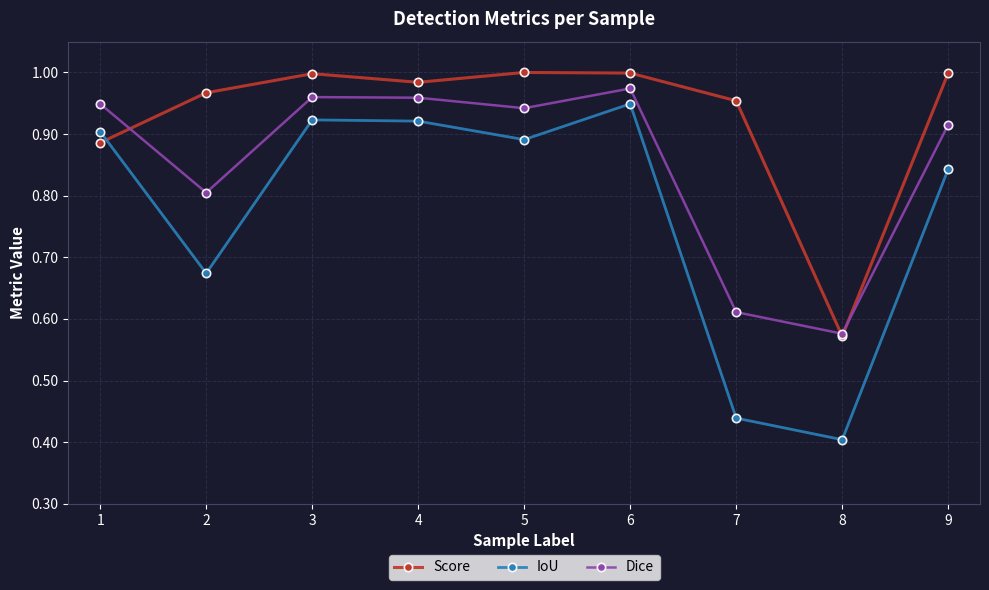

Rank the series by their average value, from lowest to highest.

IoU, Dice, Score